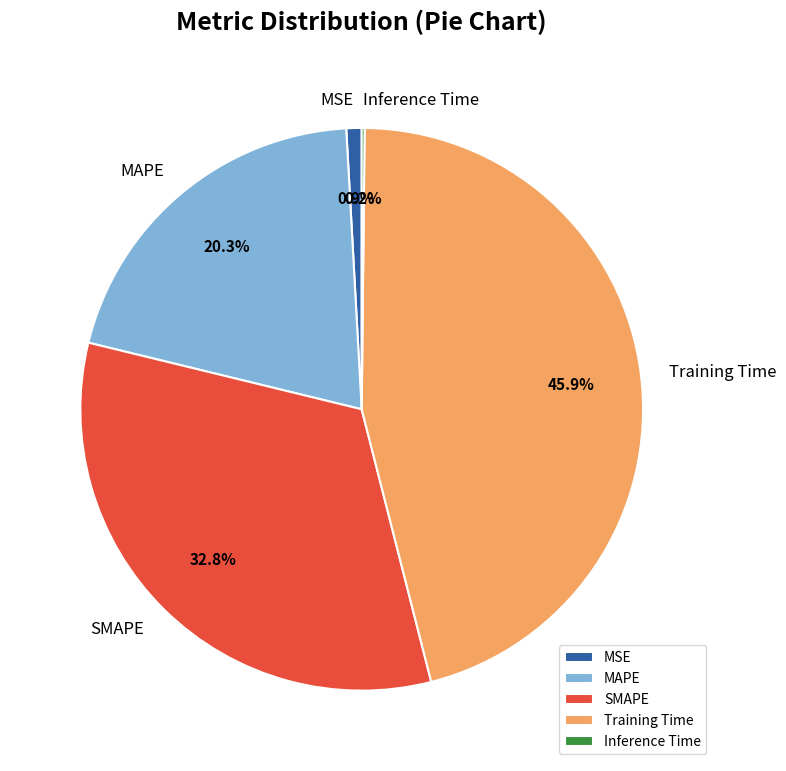

The MSE slice represents 1% of the pie. True or false?

True